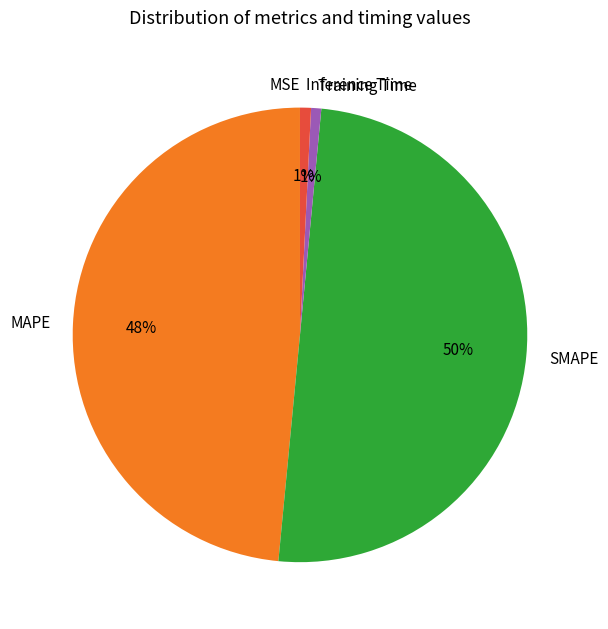

Does Inference Time represent more than half of the total?

No